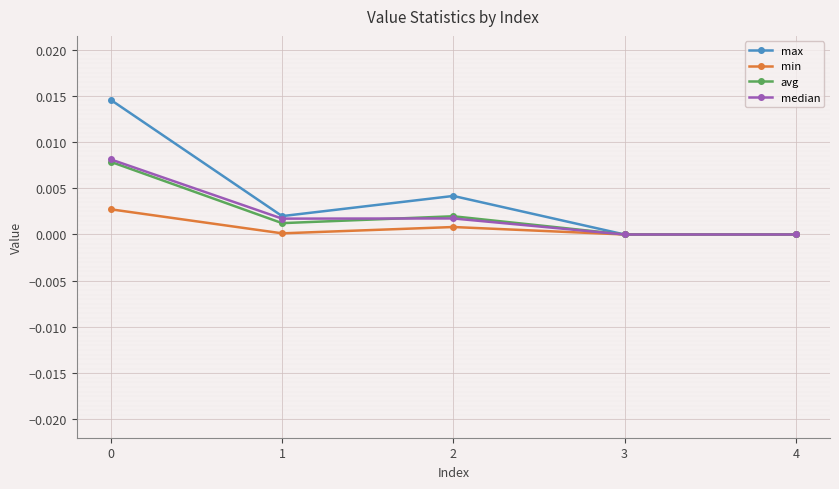

Between 1 and 4, which series saw the biggest shift?

max